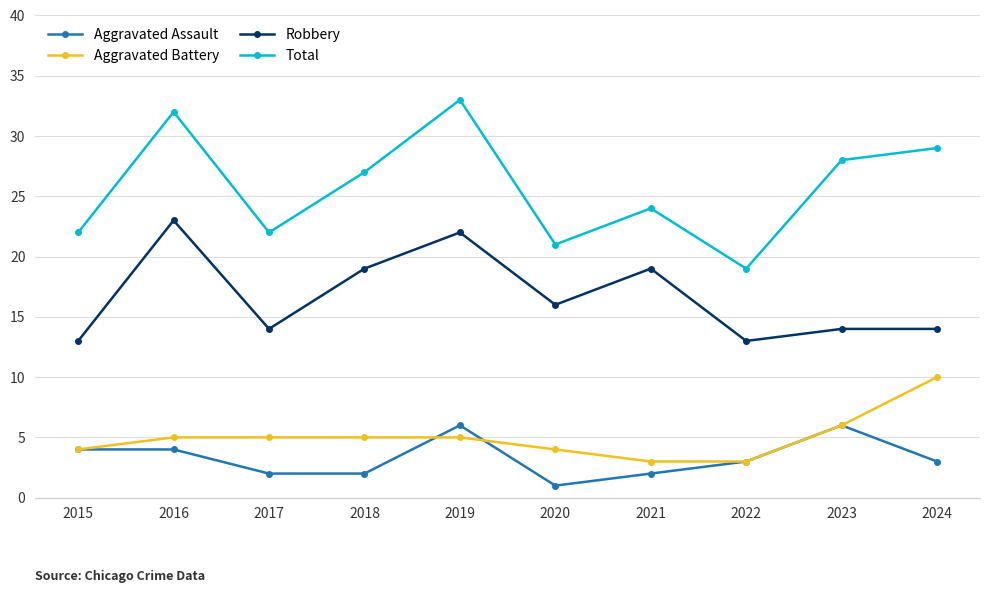

Does the chart display data point markers on the line(s)?

Yes